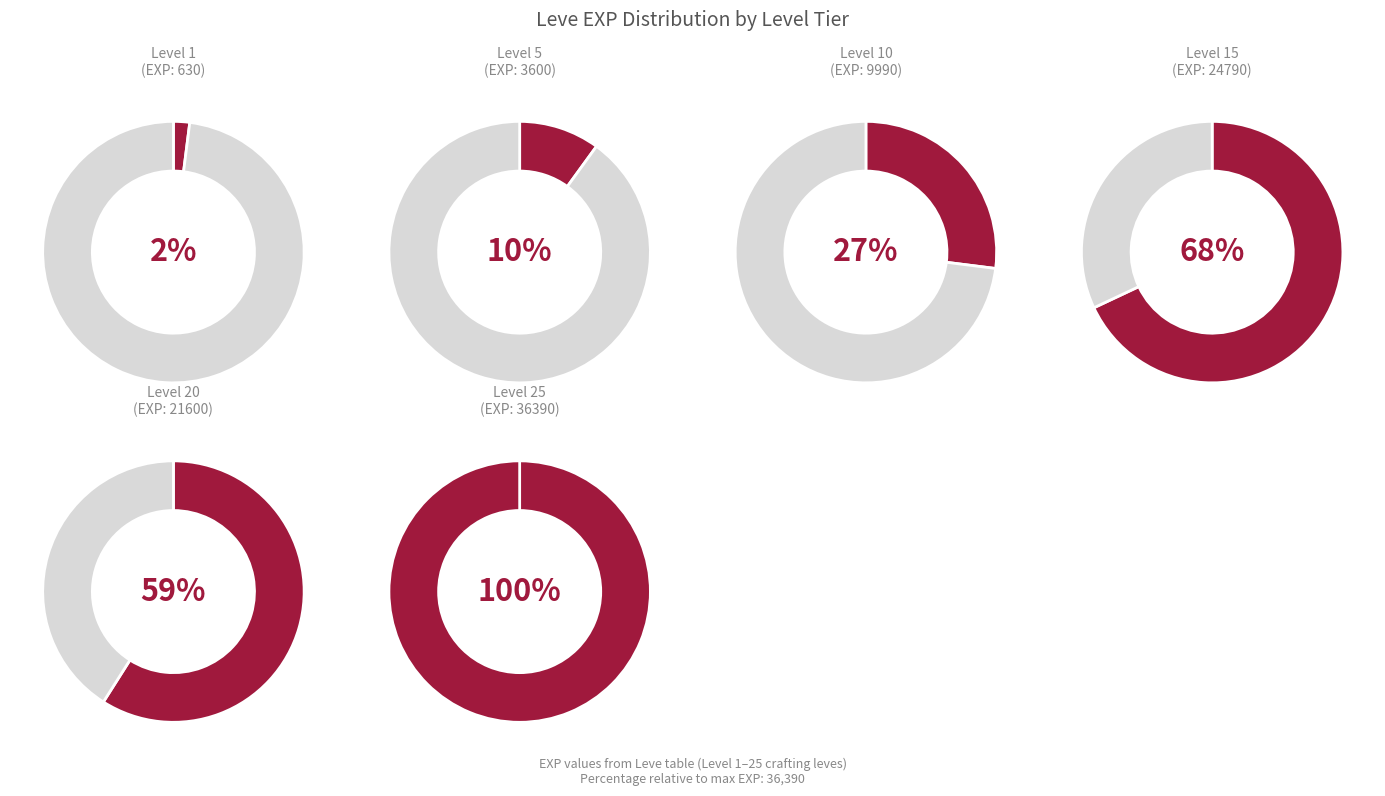

To the nearest percent, what is the average slice percentage?

50%